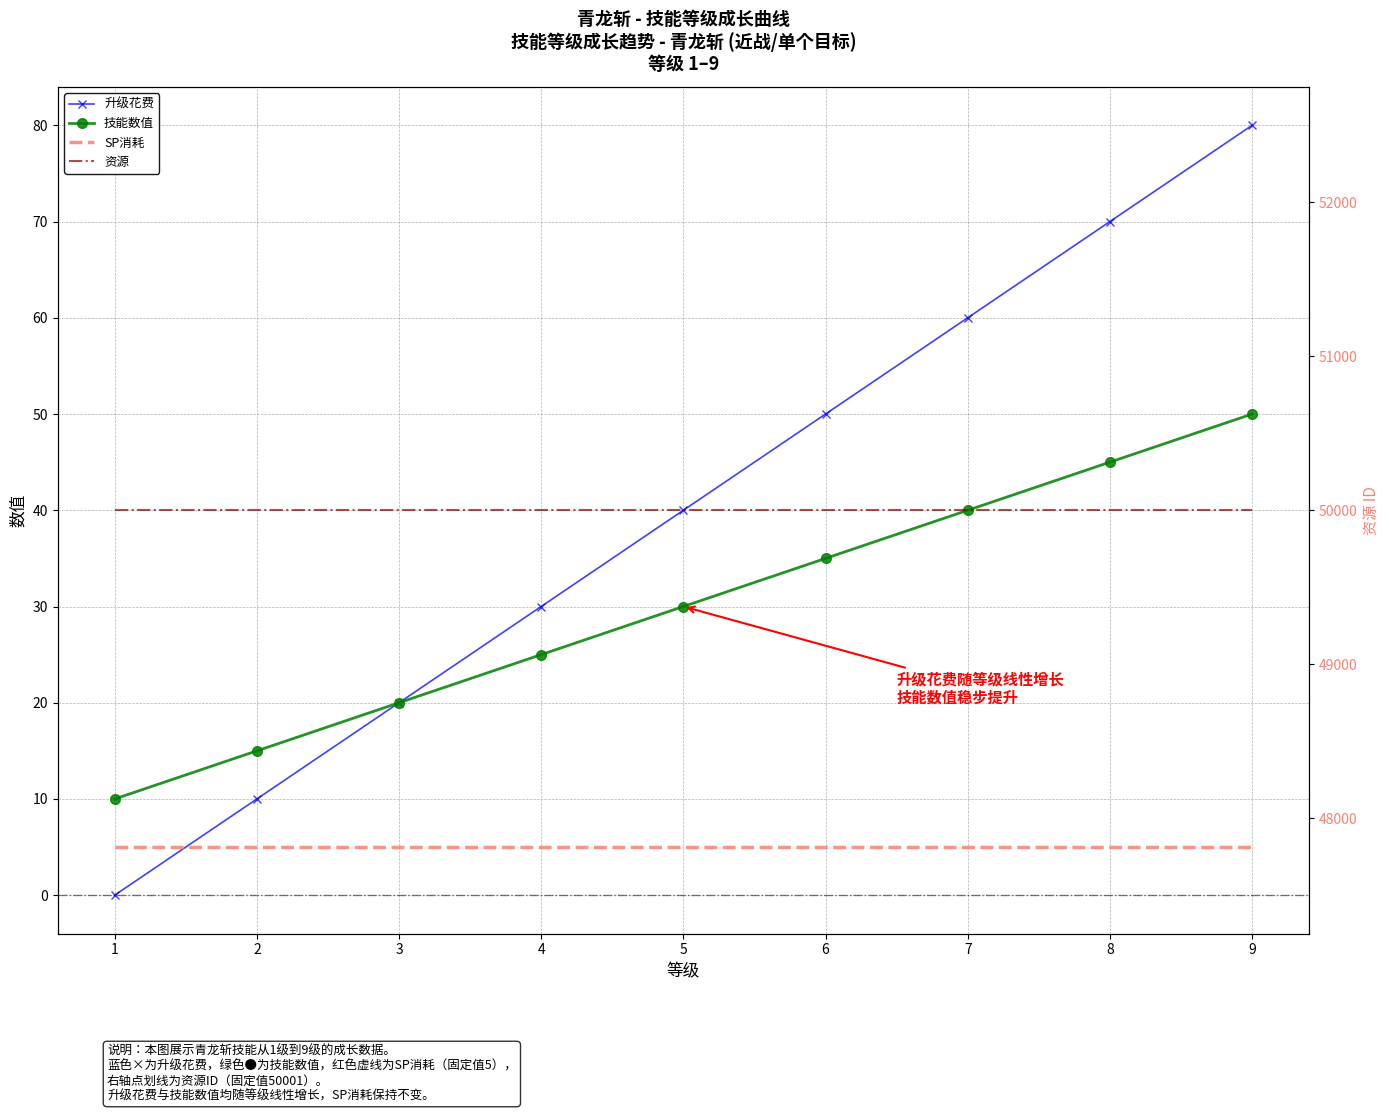

Which series has the largest total across all categories?

资源